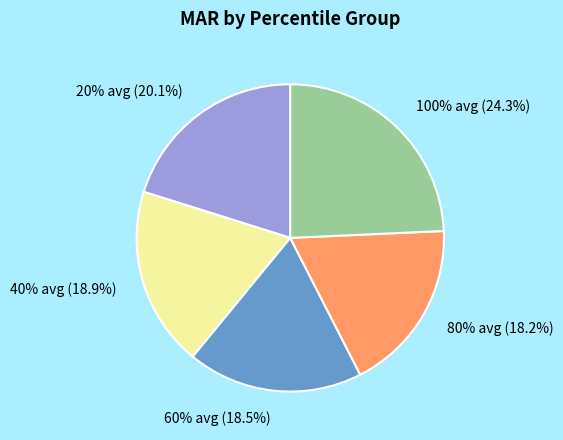

Does any single category account for the majority?

No